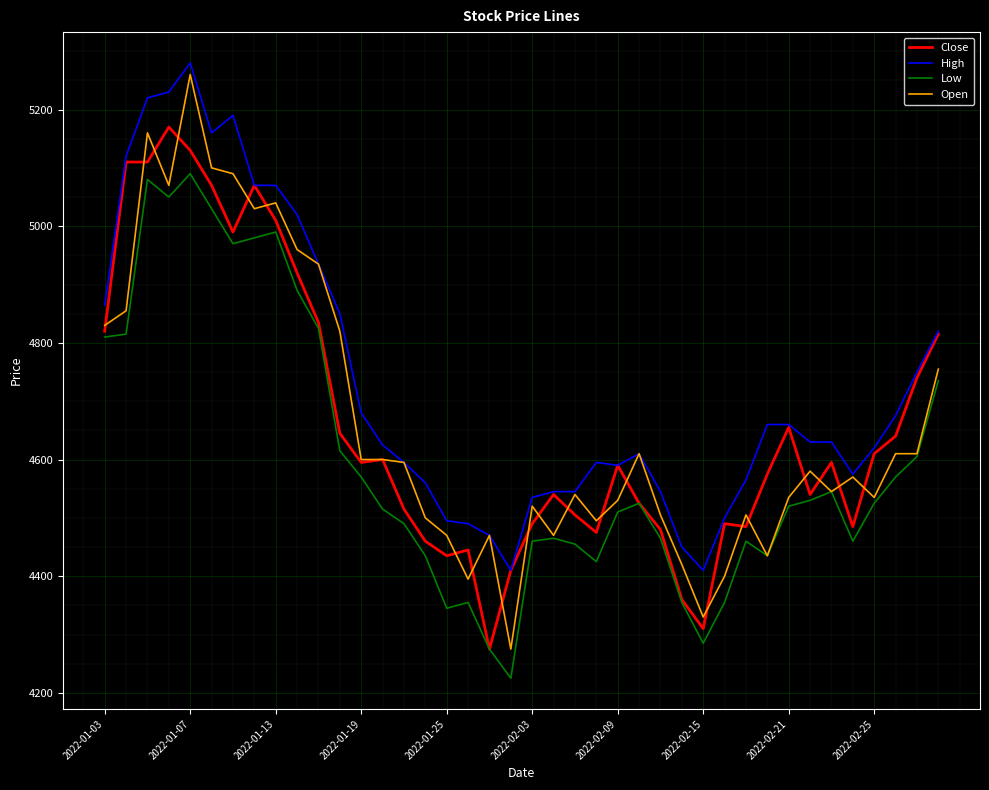

What is the minimum value shown in the chart?

4225